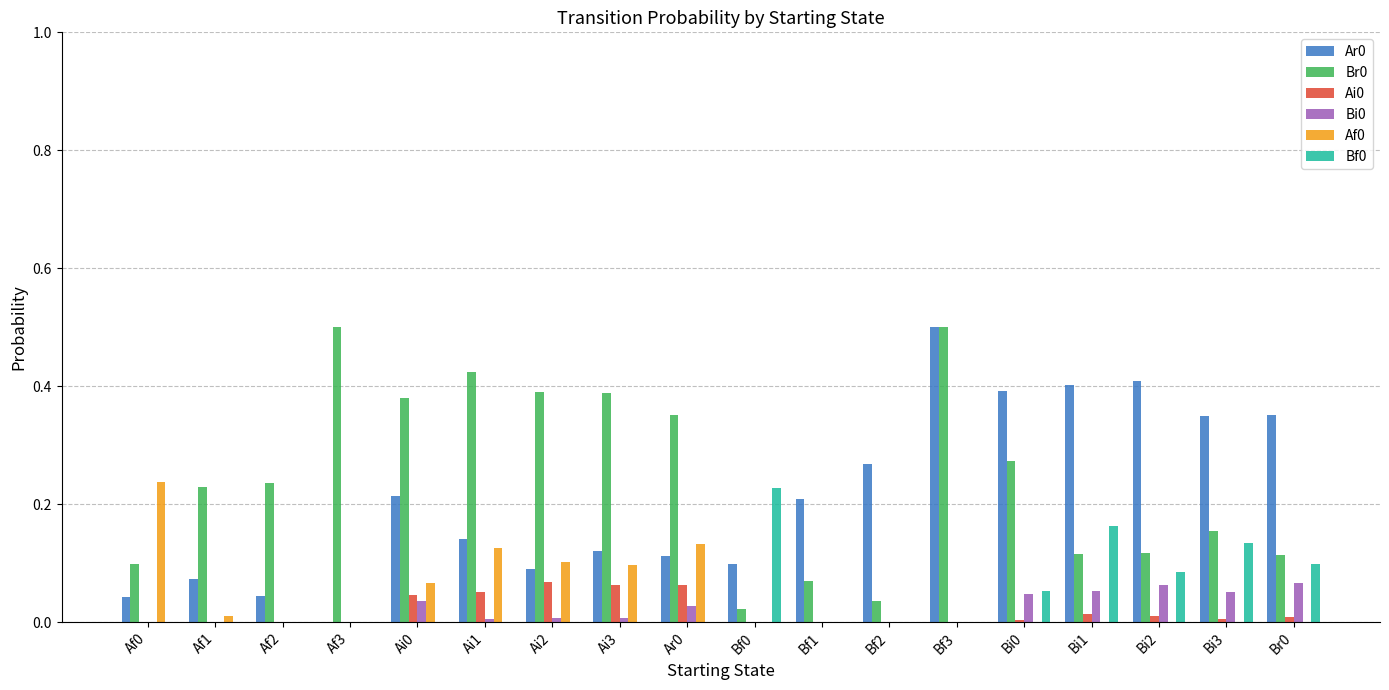

Is the value of Bf0 at Ai1 greater than the value of Ai0 at Ai0?

No